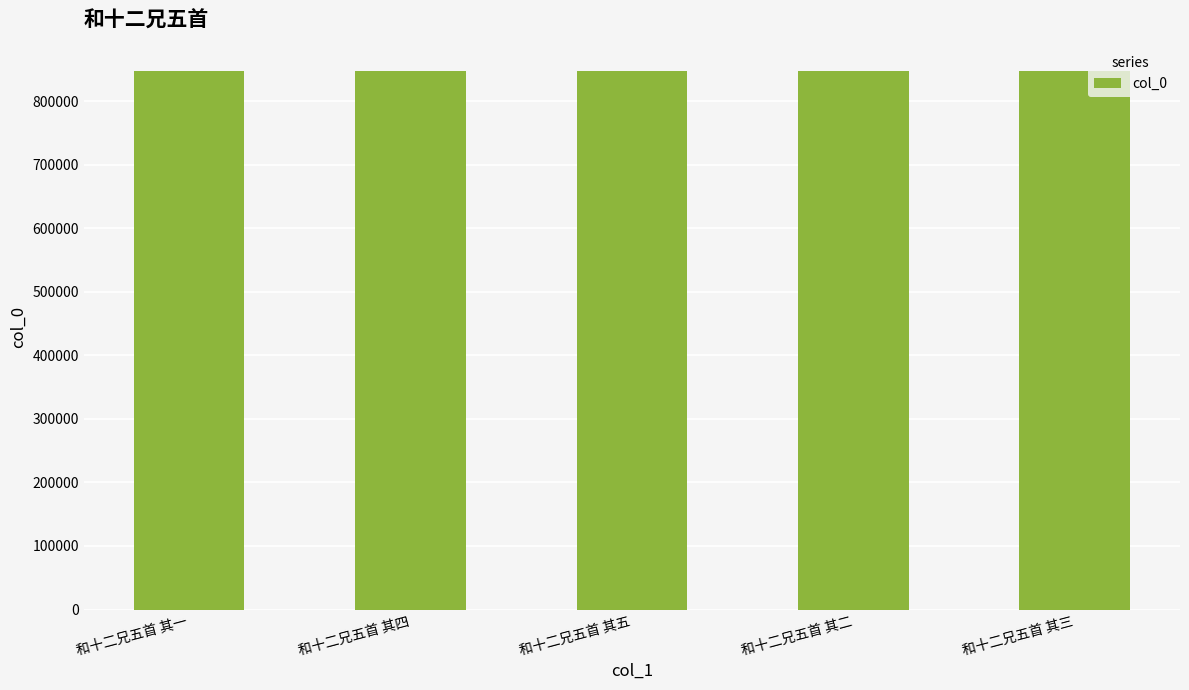

What is the ratio of the value at 和十二兄五首 其二 to the value at 和十二兄五首 其五?

1.0